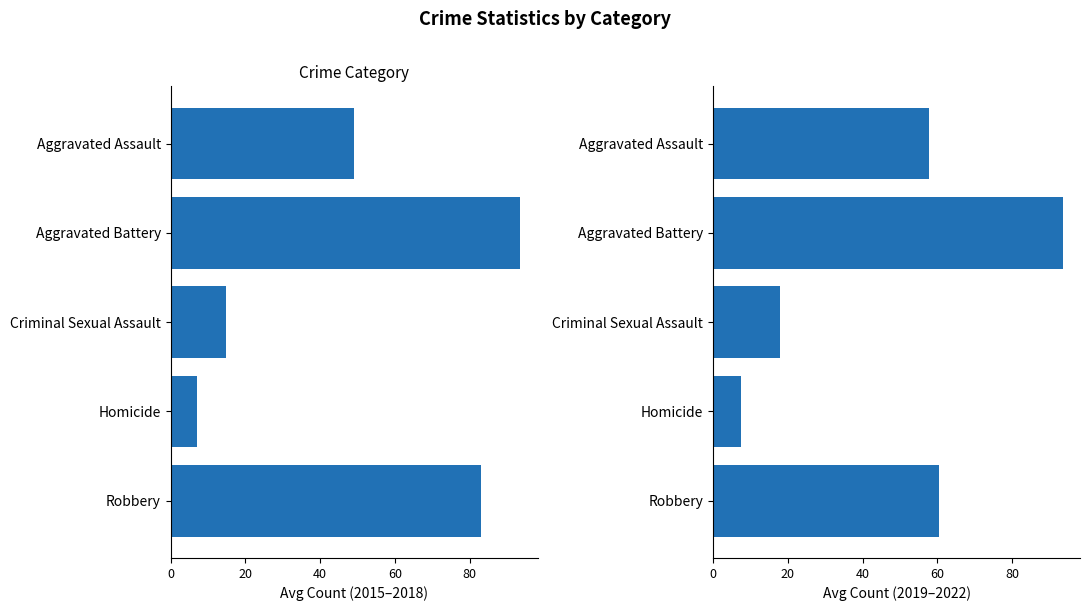

What is the value of the 2019-2022 avg bar at the 1st from the left?

57.8